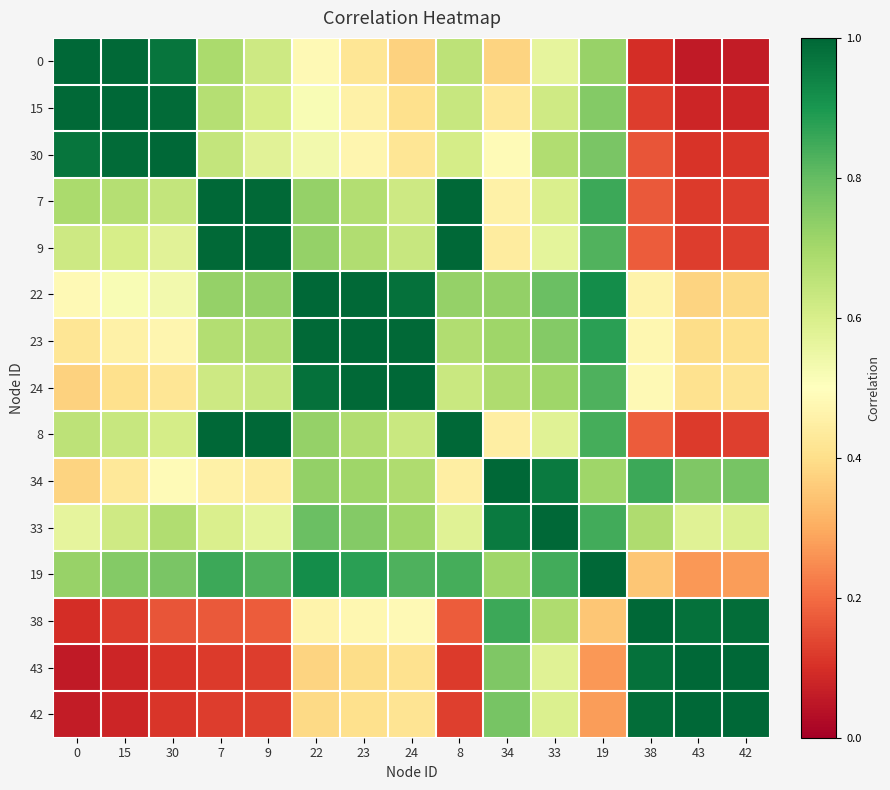

What is the total value across all series at 19?

10.8